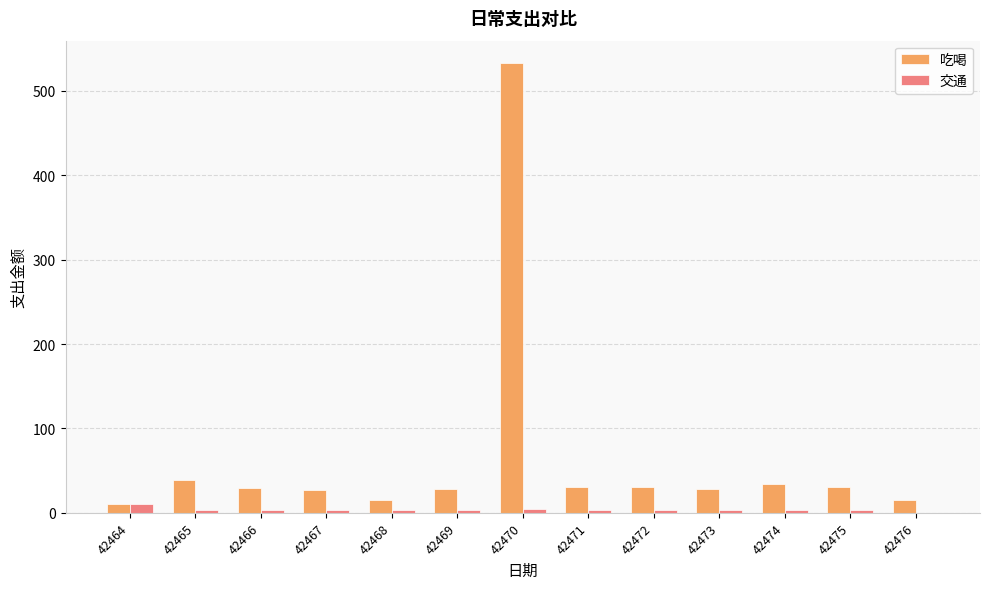

The value of 吃喝 at 42475 is 31.0. True or false?

True